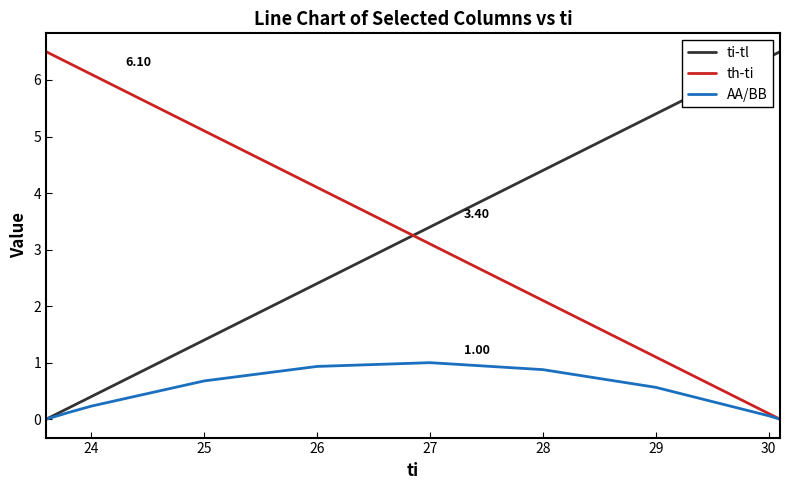

How many intersections are there between ti-tl and th-ti?

1